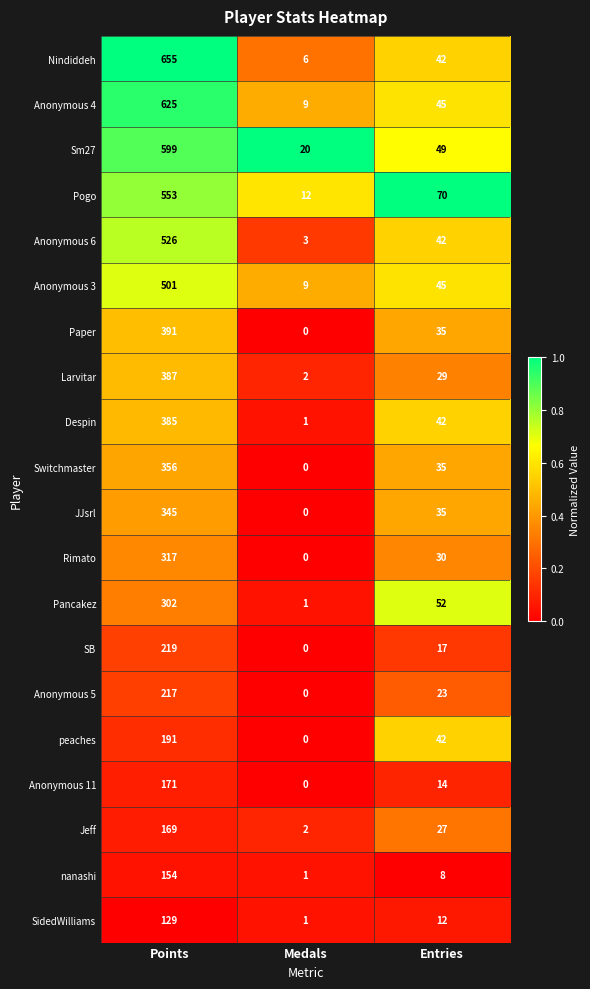

What is the maximum value shown in the chart?

655